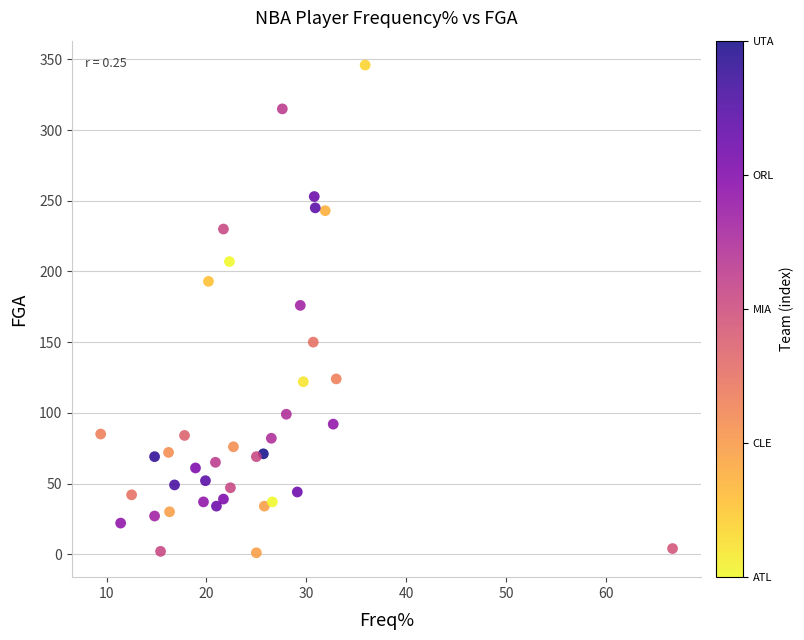

What is the range of Y values (max minus min)?

345